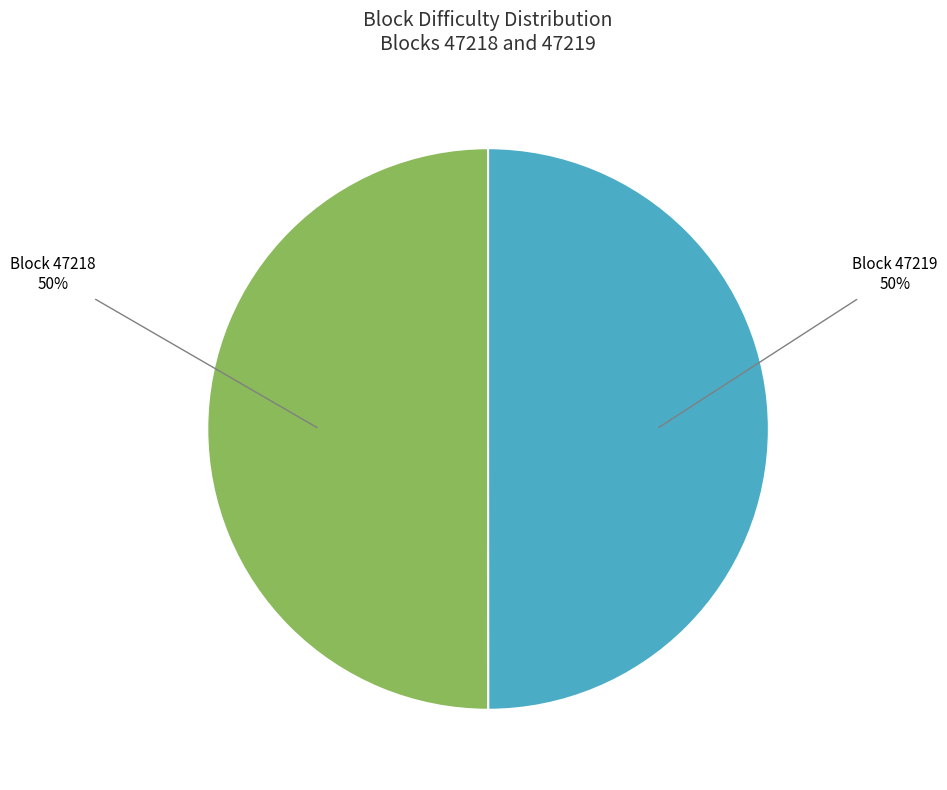

How many segments does this pie chart have?

2